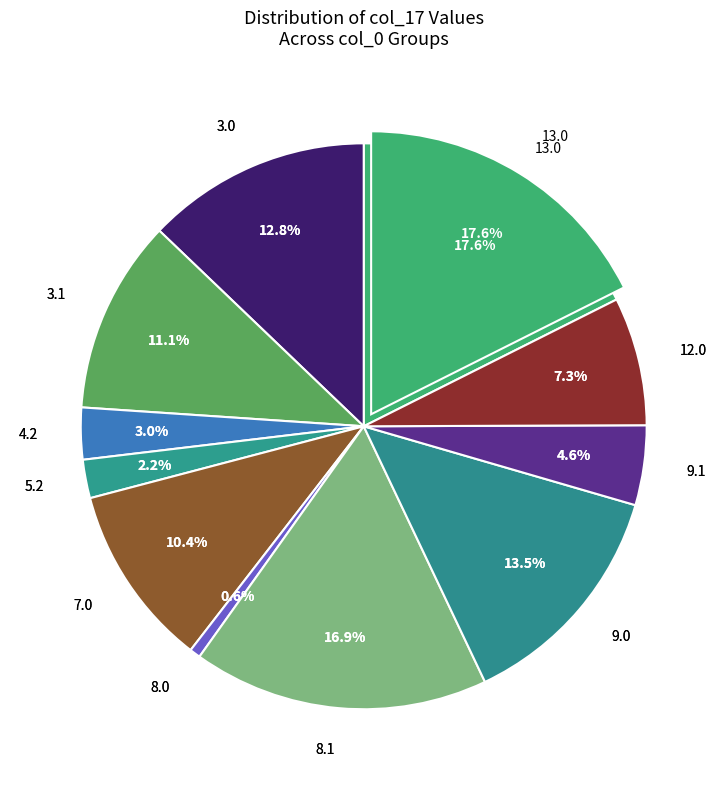

Is there a majority slice in this chart?

No